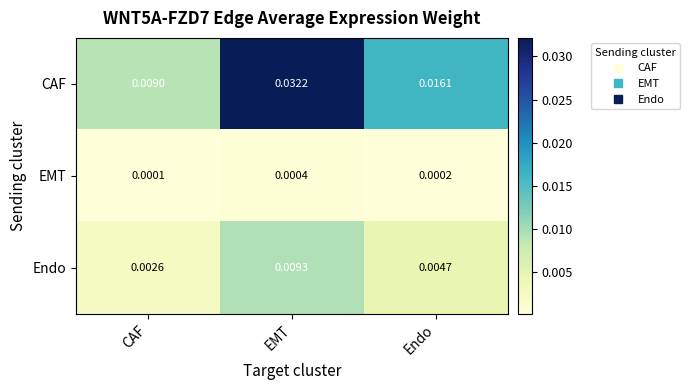

Rank the categories by CAF value from highest to lowest.

EMT, Endo, CAF